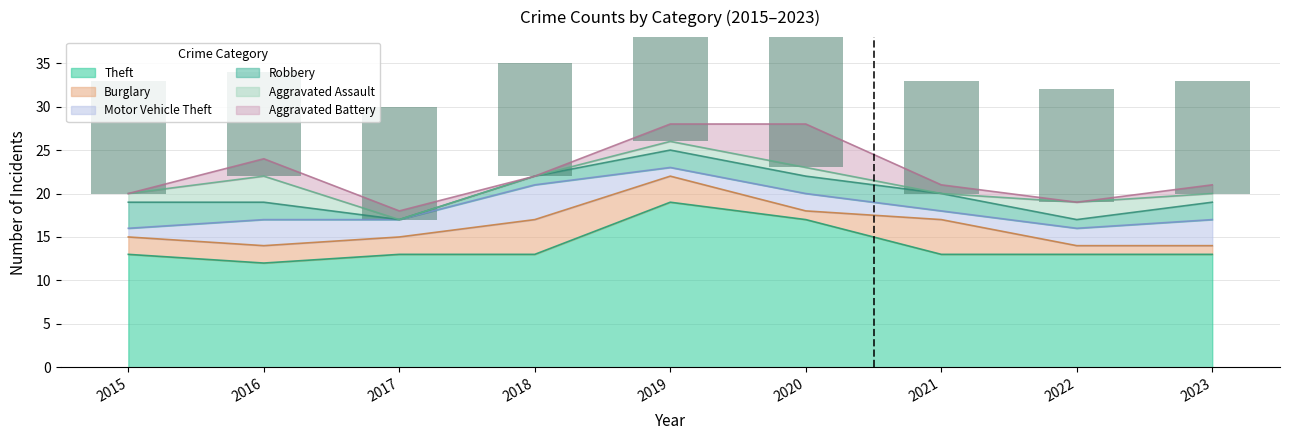

Reading left to right, what are all the values shown in this chart?

Theft: 2015=13	2016=12	2017=13	2018=13	2019=19	2020=17	2021=13	2022=13	2023=13
Burglary: 2015=2	2016=2	2017=2	2018=4	2019=3	2020=1	2021=4	2022=1	2023=1
Motor Vehicle Theft: 2015=1	2016=3	2017=2	2018=4	2019=1	2020=2	2021=1	2022=2	2023=3
Robbery: 2015=3	2016=2	2017=0	2018=1	2019=2	2020=2	2021=2	2022=1	2023=2
Aggravated Assault: 2015=1	2016=3	2017=0	2018=0	2019=1	2020=1	2021=0	2022=2	2023=1
Aggravated Battery: 2015=0	2016=2	2017=1	2018=0	2019=2	2020=5	2021=1	2022=0	2023=1